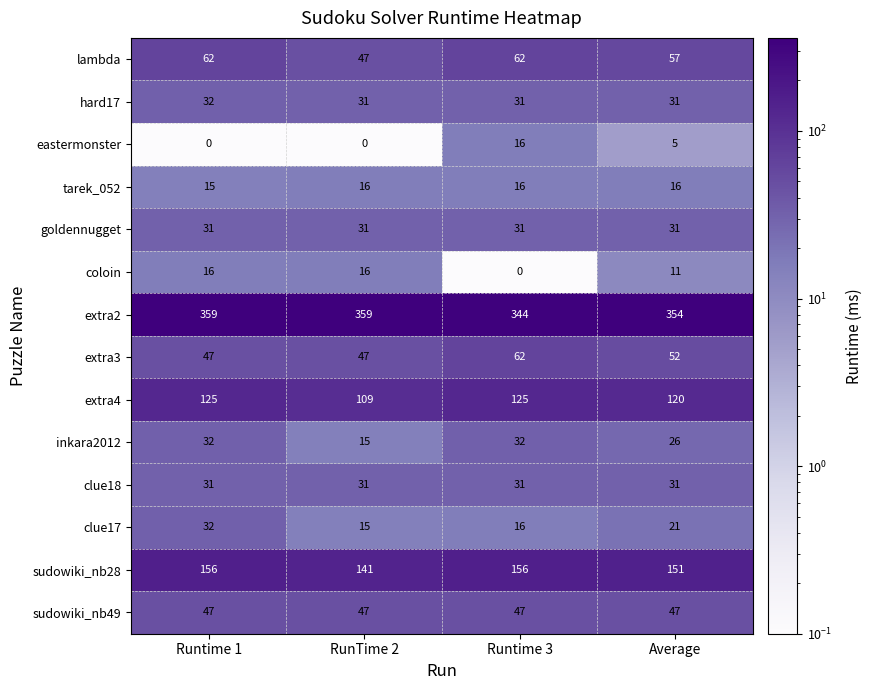

At which label does coloin reach its minimum?

Runtime 3